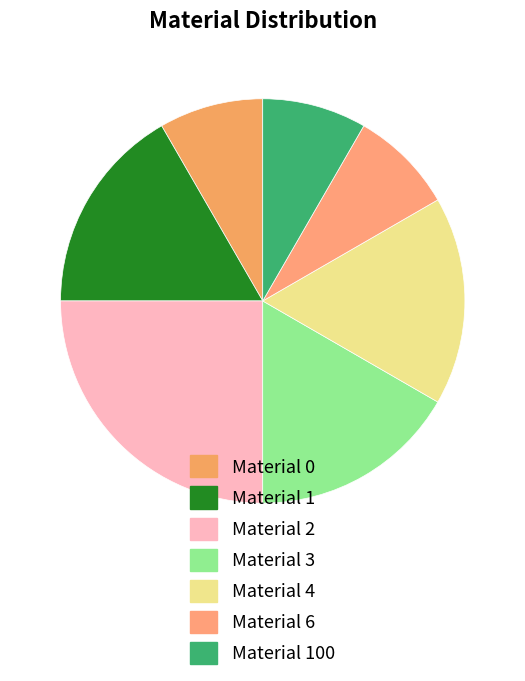

How much of the chart is everything except Material 4?

83.3%